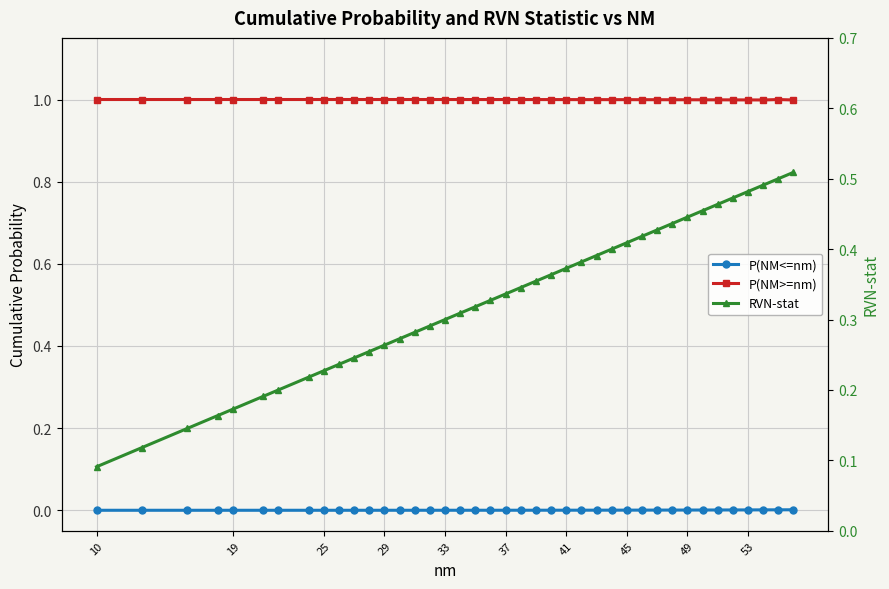

How many distinct data groups are displayed?

3